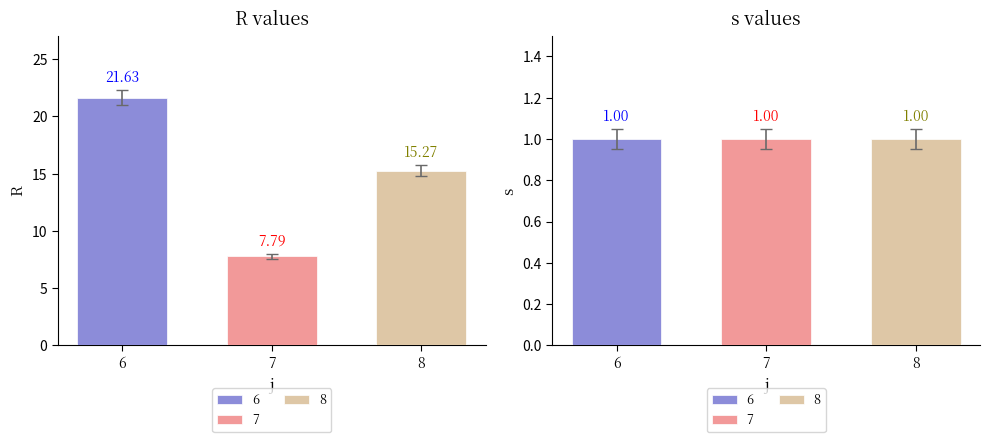

Reading left to right, extract all data points from this chart.

R: 6=21.6	7=7.8	8=15.3
s: 6=1.0	7=1.0	8=1.0